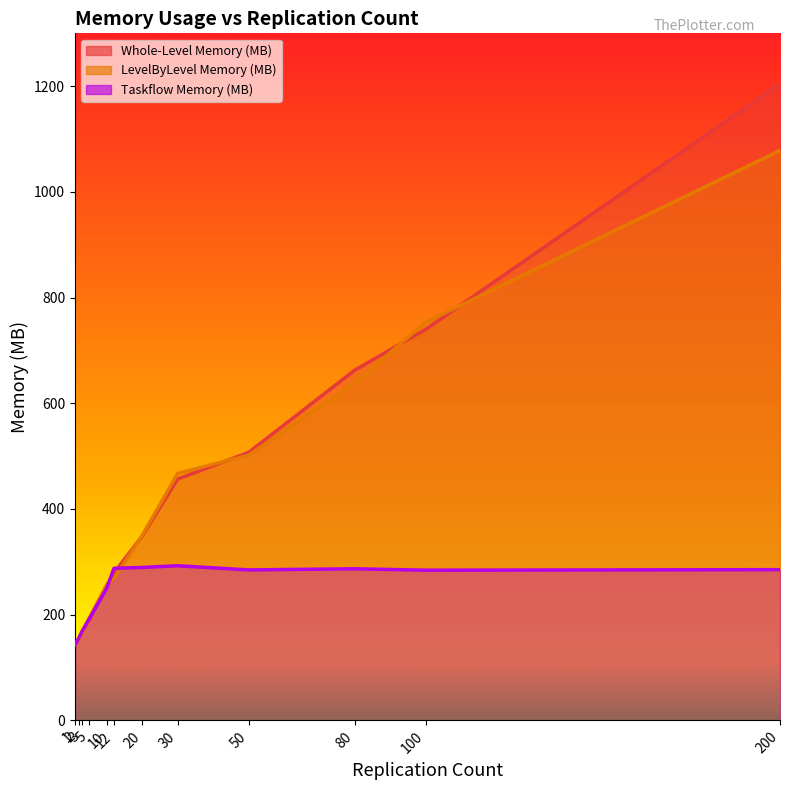

Rank the categories by Whole-Level Memory (MB) value from highest to lowest.

200, 100, 80, 50, 30, 20, 12, 10, 5, 3, 2, 1